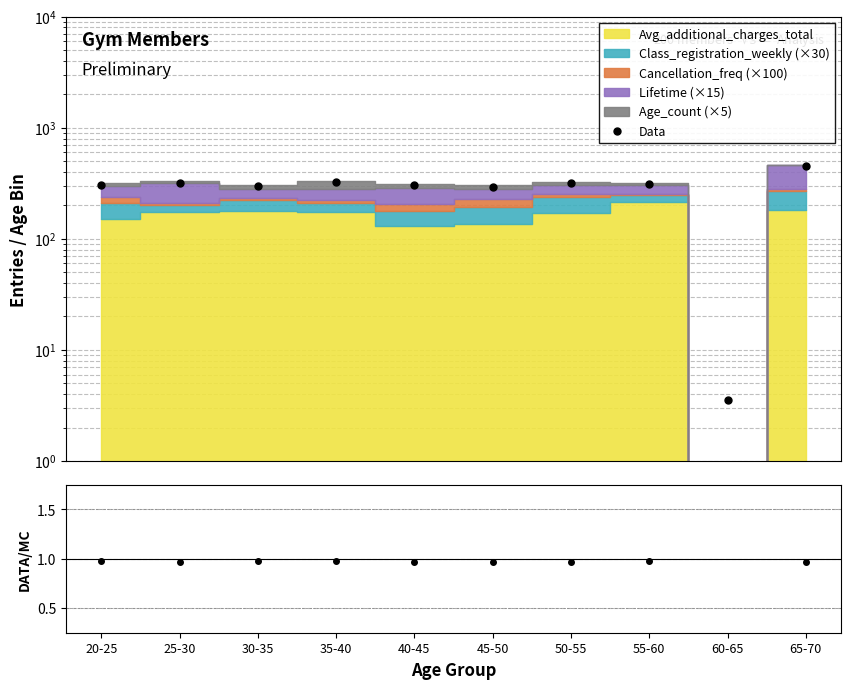

What is the value of the 1st point from the left?

1.0